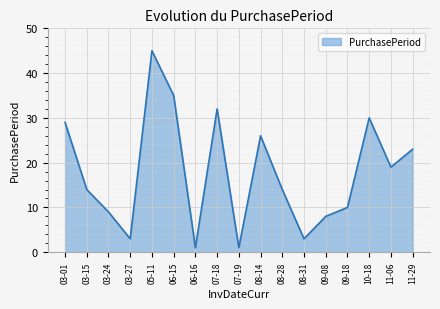

Count the number of data series in this chart.

1